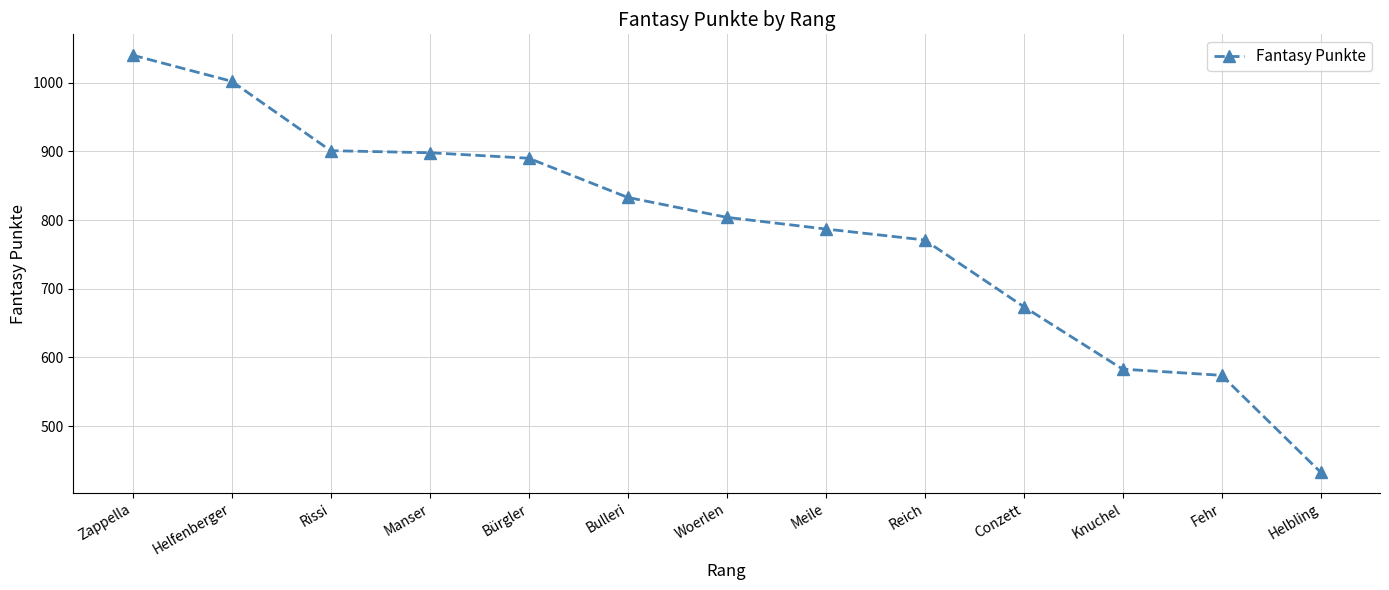

Is it true that the value at Meile is 787?

True